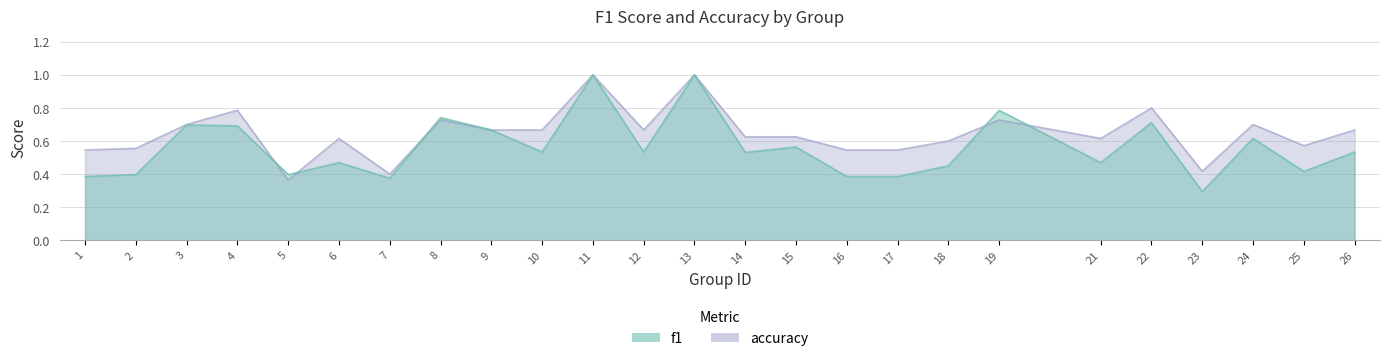

How many categories are shown in the chart?

25